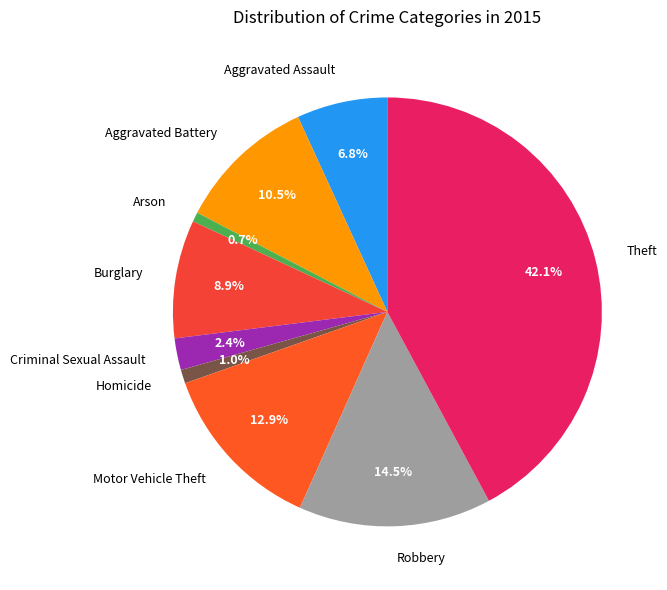

Is it true that Arson is 1% of the pie?

True